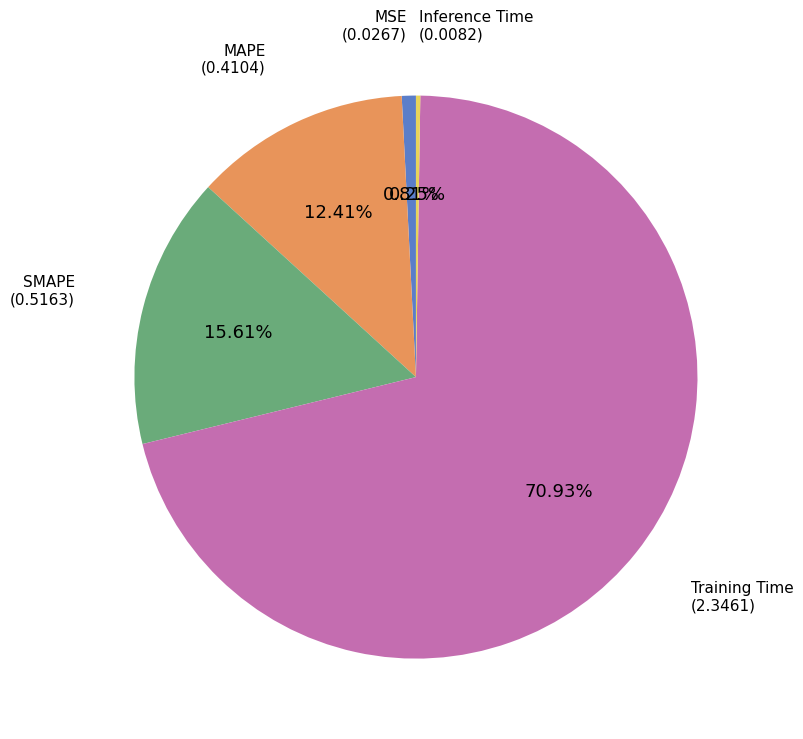

To the nearest percent, what is the average slice percentage?

20%